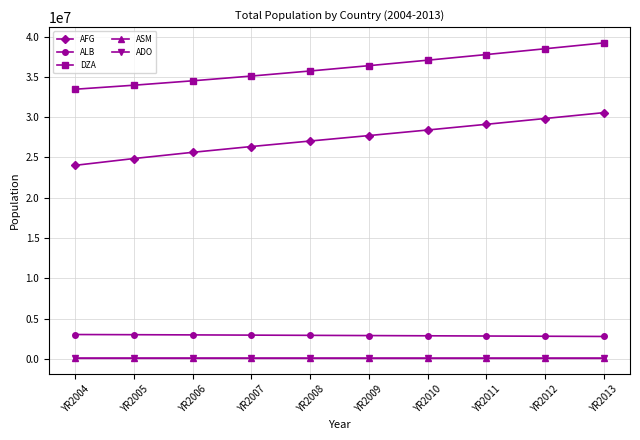

What are all the series names shown in the legend?

AFG, ALB, DZA, ASM, ADO